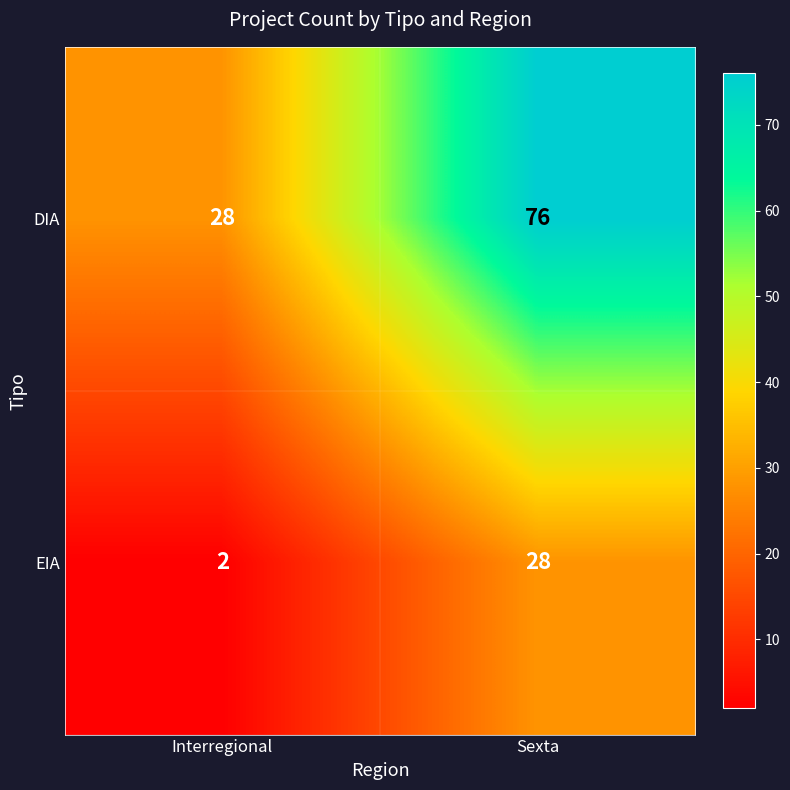

The value of DIA at Sexta is 76. True or false?

True